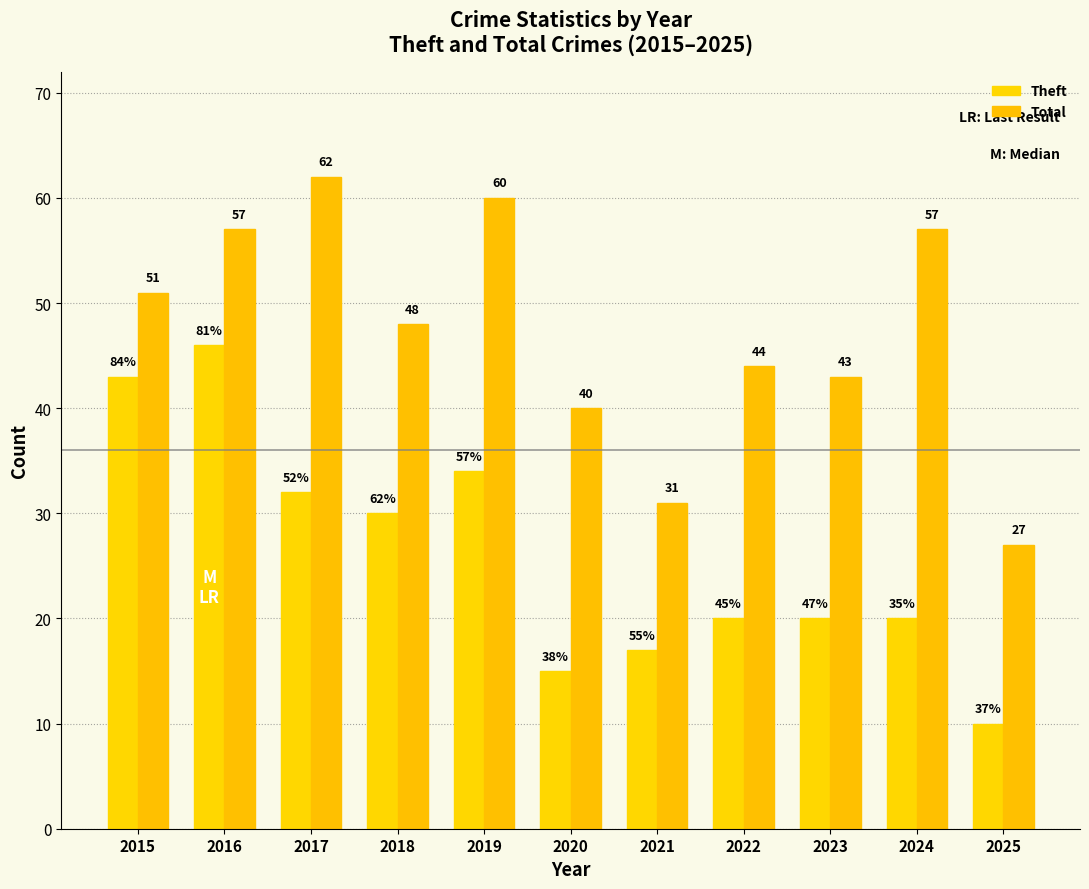

At which category does the chart reach its peak across all series?

2017